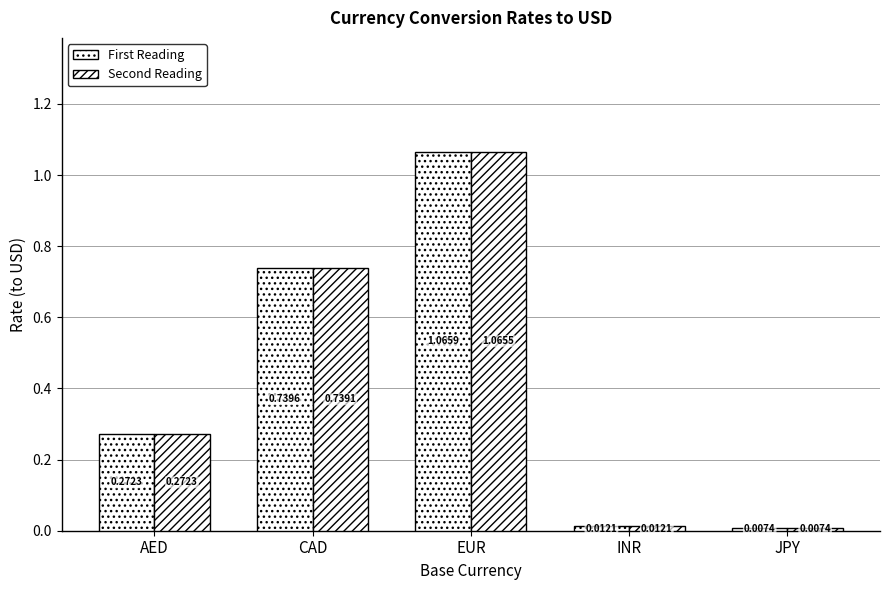

How many categories are shown in the chart?

5